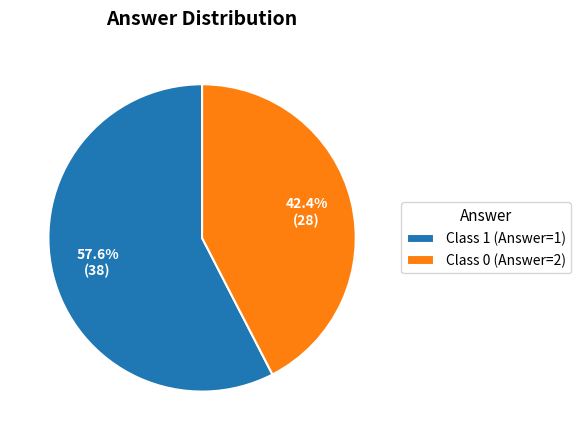

Do Class 1 (Answer=1) and Class 0 (Answer=2) together represent more than half of the pie?

Yes